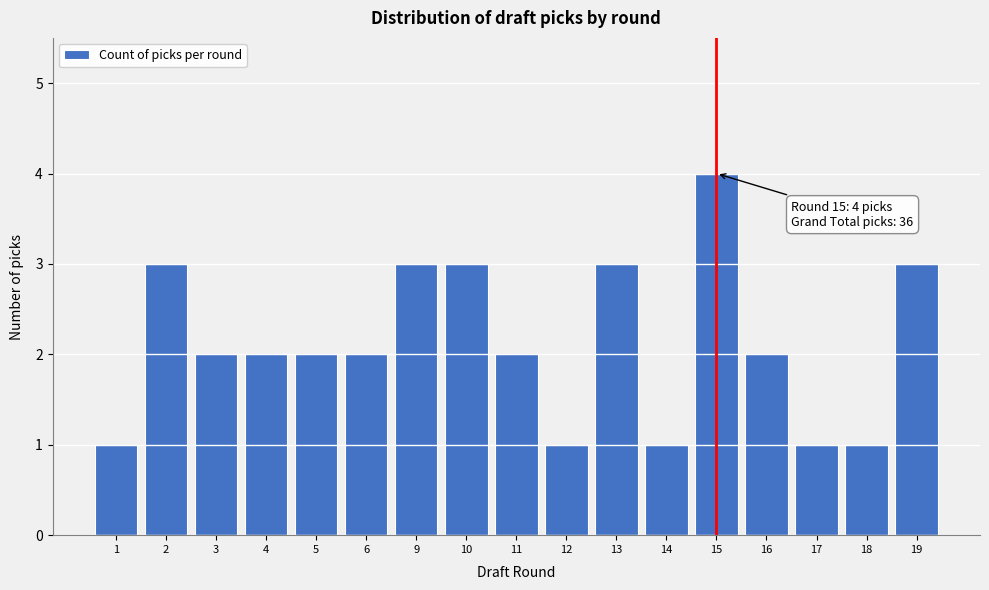

Reading right to left, list all the values displayed in this chart.

3	1	1	2	4	1	3	1	2	3	3	2	2	2	2	3	1